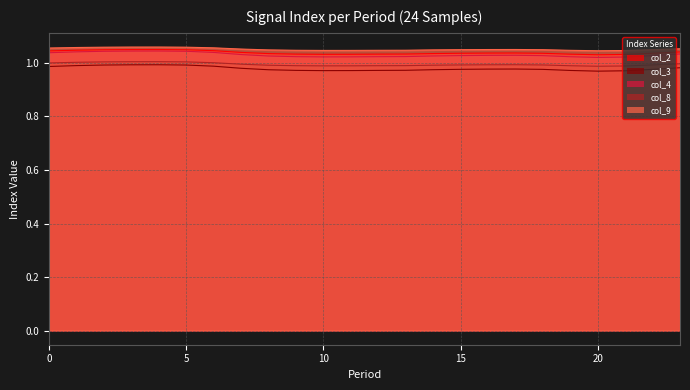

Is the value of col_4 at 17 greater than the value of col_3 at 9?

Yes